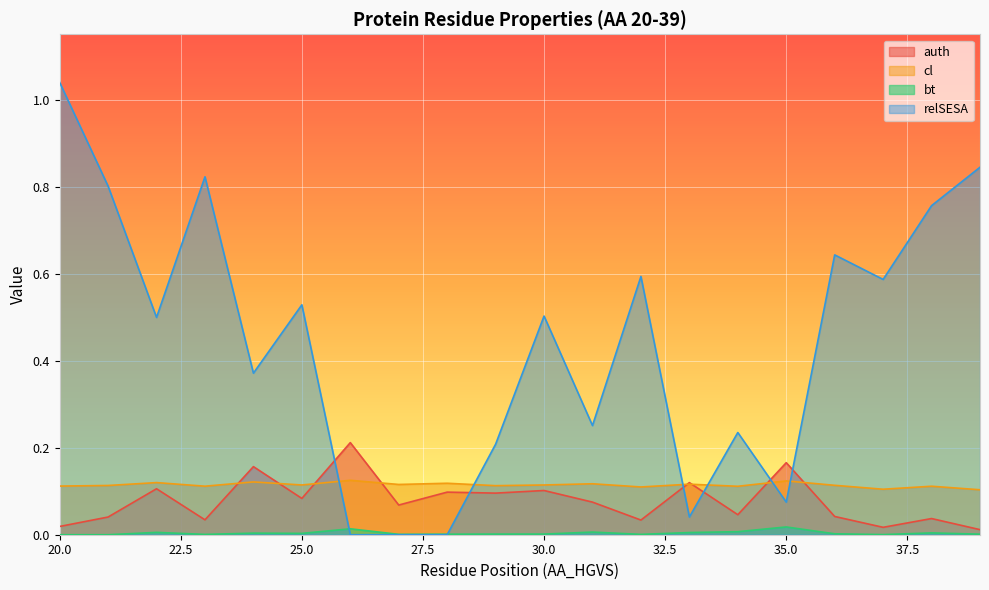

Does the chart display data point markers on the line(s)?

No